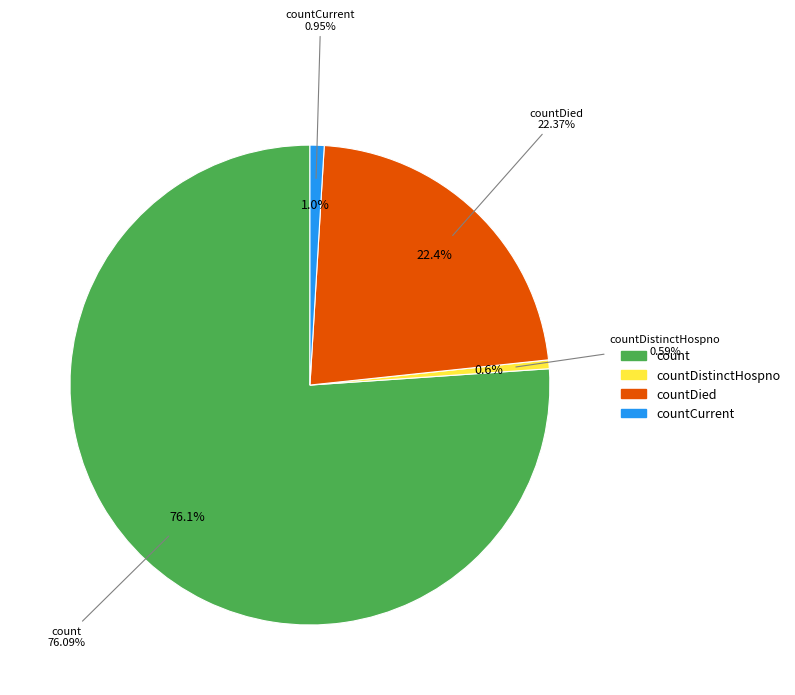

Is it true that countCurrentSuspected is 14% of the pie?

False